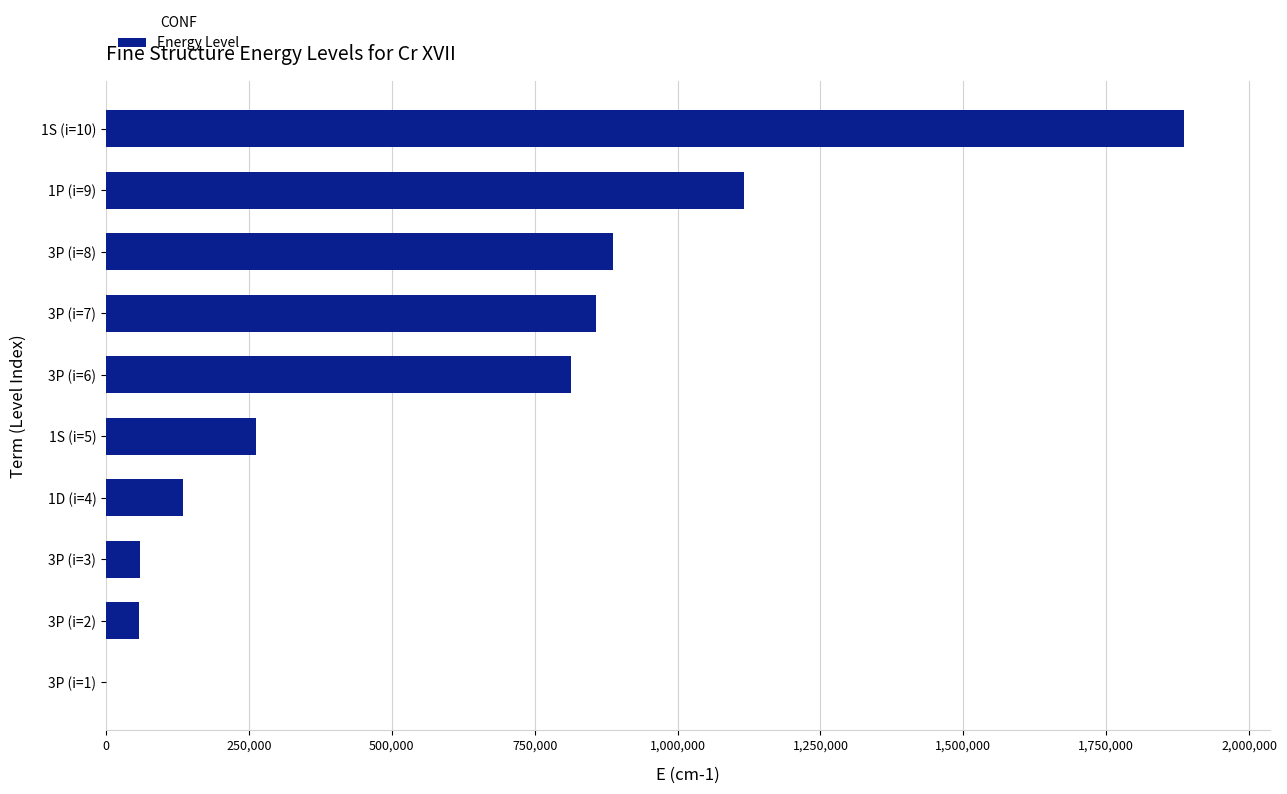

What is the ratio of the value at 3P (i=8) to the value at 1S (i=5)?

3.4